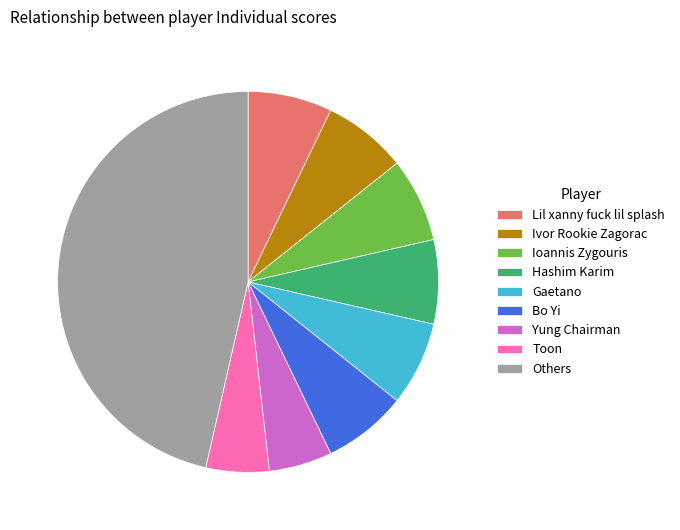

Is the sum of Others and Bo Yi greater than half?

Yes